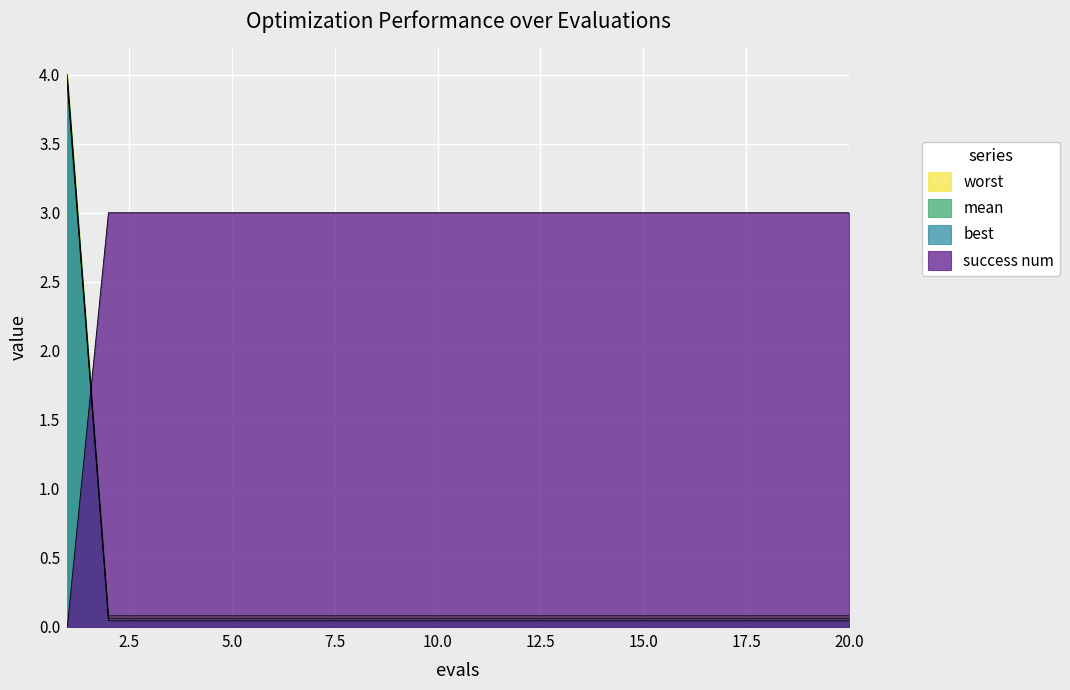

What is the maximum value for success num?

3.0